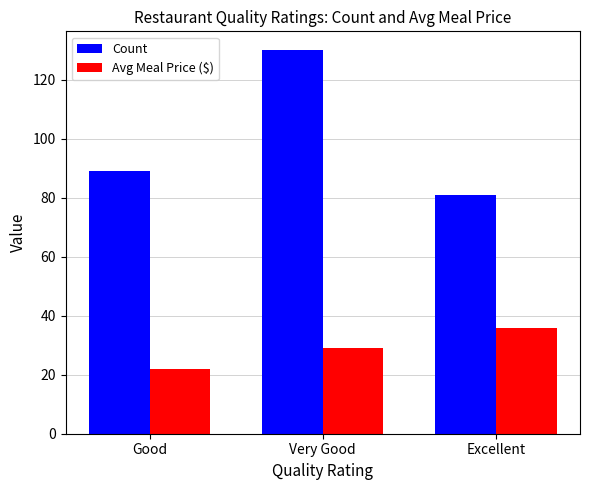

List the series in order of their peak value, highest first.

Count, Avg Meal Price ($)